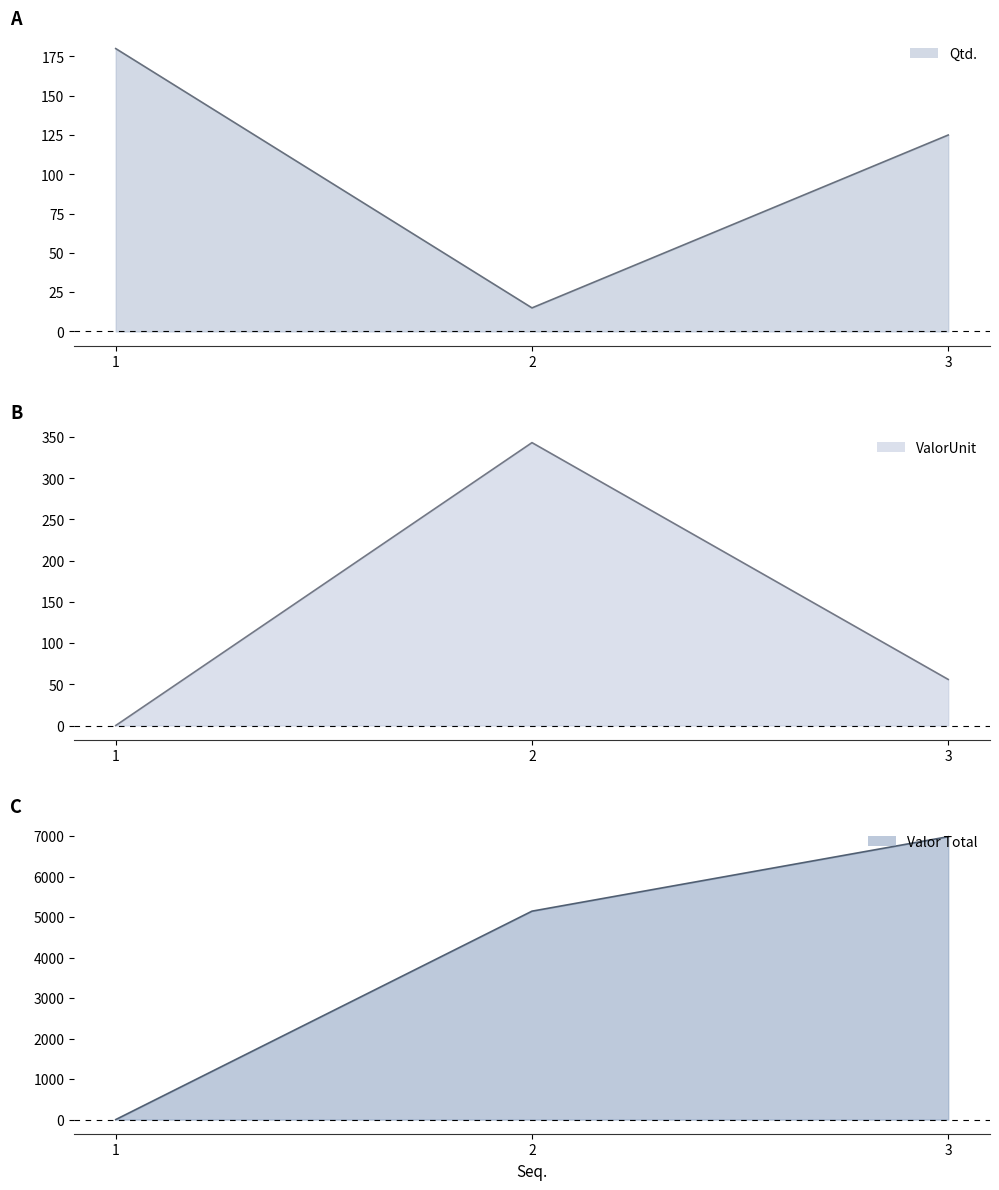

What is the total value across all series at 2?

5506.2